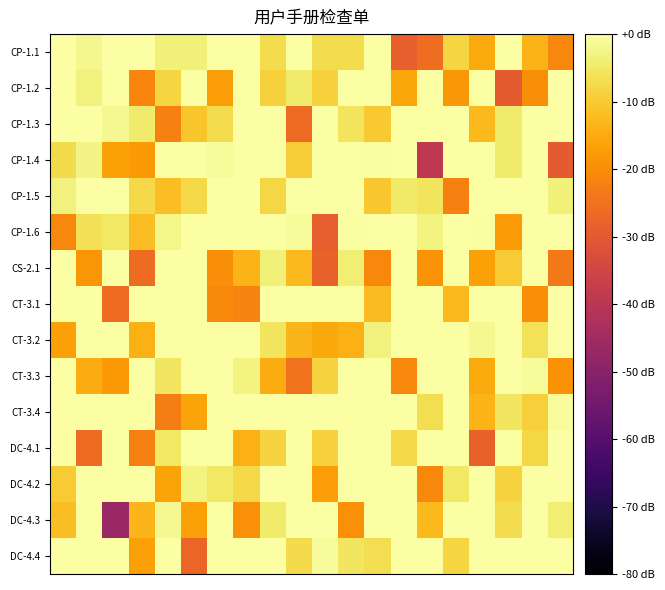

Reading right to left, what are all the values shown in this chart?

CP-1.1: -21.2	-13.6	0.0	-15.2	-8.4	-25.9	-28.7	0.0	-7.0	-7.0	0.0	-7.0	0.0	0.0	-3.5	-3.5	0.0	0.0	-2.1	0.0
CP-1.2: 0.0	-19.9	-29.4	0.0	-18.3	0.0	-15.9	-0.2	0.0	-9.0	-4.4	-9.0	0.0	-17.3	0.0	-8.2	-21.4	0.0	-3.4	0.0
CP-1.3: 0.0	0.0	-4.6	-12.6	0.0	0.0	0.0	-10.2	-5.8	0.0	-26.4	0.0	0.0	-6.9	-10.8	-22.2	-4.5	-1.7	0.0	0.0
CP-1.4: -29.8	0.0	-4.5	0.0	0.0	-39.3	0.0	-0.5	0.0	0.0	-9.7	0.0	0.0	-1.1	0.0	0.0	-17.9	-16.6	-2.8	-7.2
CP-1.5: -3.5	0.0	0.0	0.0	-22.0	-5.9	-4.9	-10.5	0.0	0.0	0.0	-7.9	0.0	0.0	-7.5	-12.1	-7.8	0.0	0.0	-3.3
CP-1.6: 0.0	0.0	-17.5	-0.5	0.0	-2.9	0.0	0.0	-0.4	-28.8	-1.1	0.0	0.0	0.0	0.0	-2.4	-12.0	-5.1	-6.3	-21.2
CS-2.1: -23.5	0.0	-9.8	-16.7	0.0	-18.8	0.0	-20.9	-4.0	-28.3	-12.6	-3.5	-13.5	-19.9	0.0	0.0	-26.0	0.0	-18.6	0.0
CT-3.1: 0.0	-19.9	0.0	0.0	-12.7	0.0	0.0	-12.2	0.0	0.0	0.0	0.0	-21.8	-20.6	0.0	0.0	0.0	-26.1	0.0	0.0
CT-3.2: 0.0	-6.0	0.0	-1.8	0.0	0.0	0.0	-3.2	-14.2	-15.3	-13.3	-5.7	0.0	0.0	0.0	0.0	-14.3	0.0	0.0	-16.6
CT-3.3: -19.1	-1.1	0.0	-15.3	0.0	0.0	-20.7	0.0	0.0	-8.7	-24.7	-14.7	-3.1	0.0	0.0	-5.4	0.0	-18.1	-14.9	0.0
CT-3.4: -0.8	-9.3	-5.6	-13.6	0.0	-6.7	0.0	0.0	0.0	0.0	0.0	0.0	0.0	0.0	-16.1	-22.7	0.0	0.0	0.0	0.0
DC-4.1: 0.0	-7.9	0.0	-28.4	0.0	0.0	-7.8	0.0	0.0	-9.0	0.0	-8.7	-14.2	0.0	0.0	-5.1	-22.2	0.0	-26.0	0.0
DC-4.2: 0.0	0.0	-8.6	0.0	-5.3	-20.8	0.0	0.0	0.0	-16.9	0.0	0.0	-7.8	-5.1	-3.0	-16.0	0.0	0.0	0.0	-9.9
DC-4.3: -3.8	0.0	-7.0	0.0	0.0	-12.7	0.0	0.0	-19.5	0.0	0.0	-4.6	-19.5	0.0	-16.7	-1.8	-13.4	-46.6	0.0	-11.9
DC-4.4: 0.0	0.0	0.0	0.0	-8.4	0.0	0.0	-6.8	-5.4	-1.1	-7.3	0.0	0.0	-0.3	-27.3	0.0	-16.6	0.0	0.0	0.0